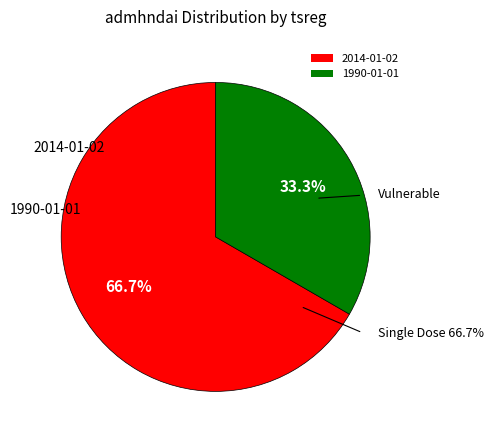

To the nearest percent, what portion does 2014-01-02 represent?

67%